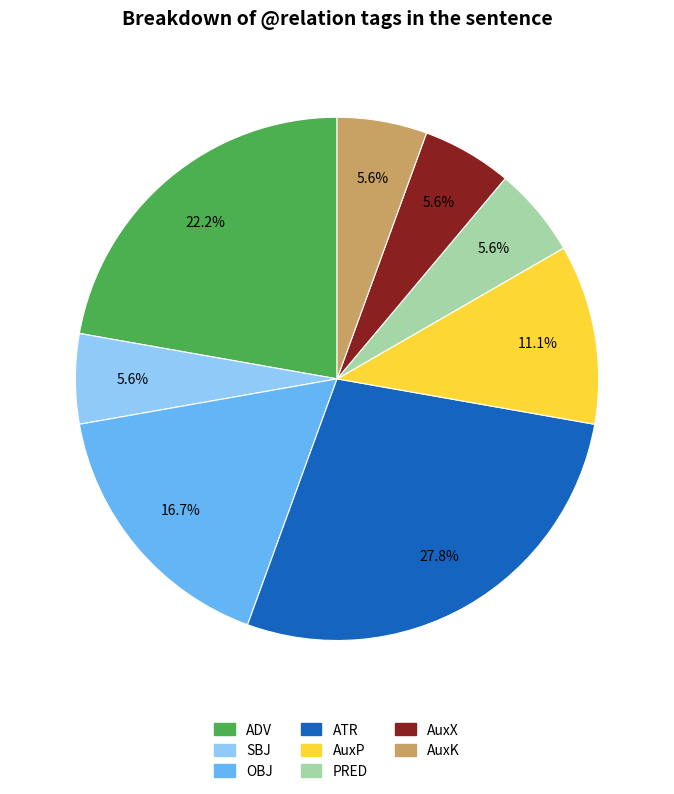

The AuxX slice represents 6% of the pie. True or false?

True